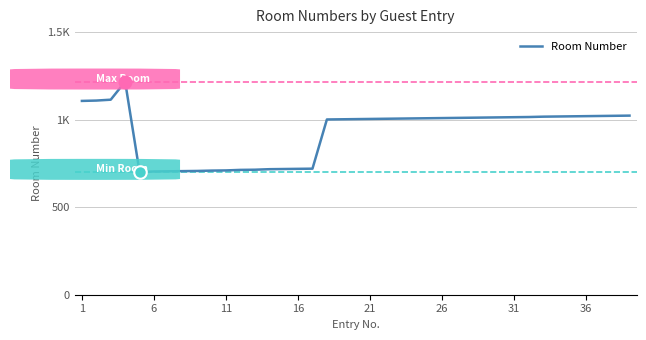

Does the chart display data point markers on the line(s)?

No